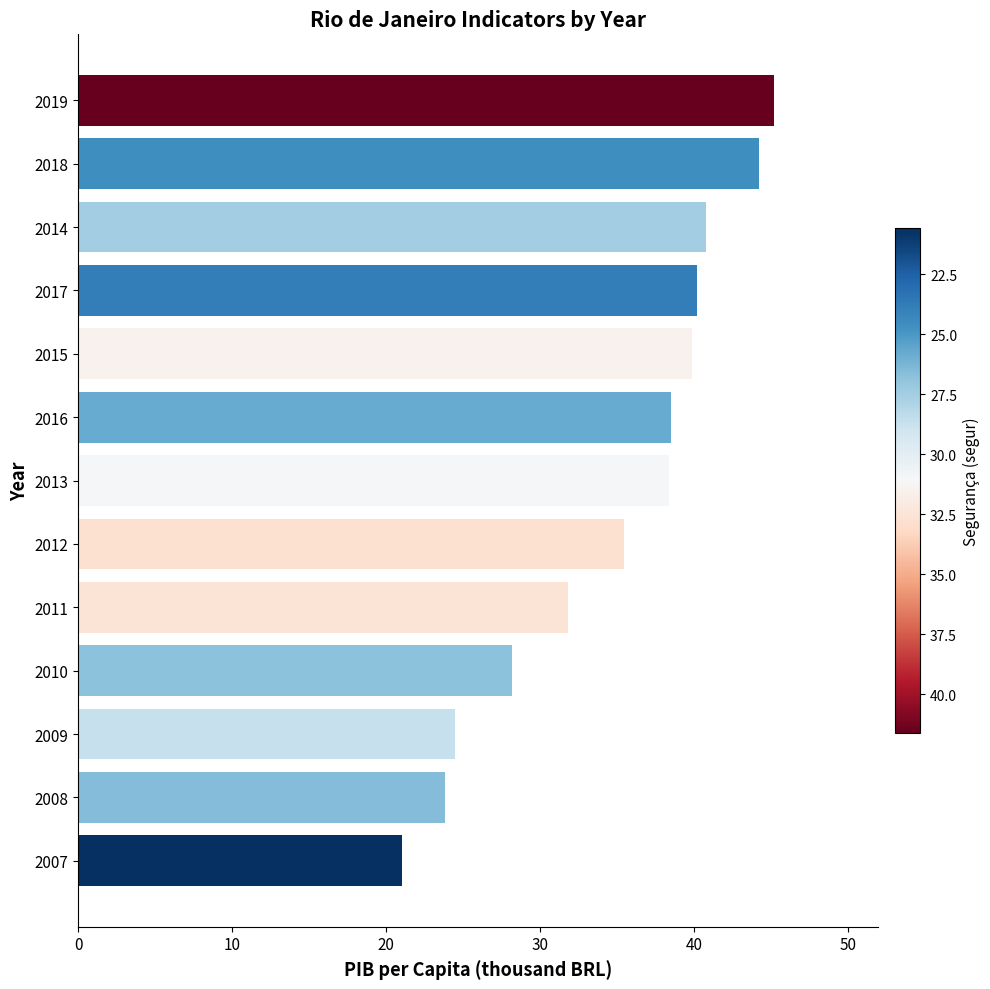

What is the minimum value shown in the chart?

21.0